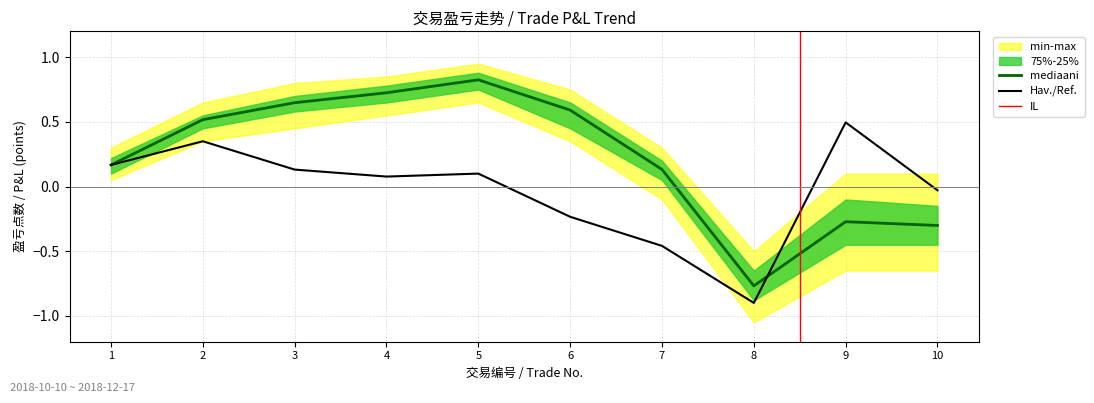

Reading left to right, transcribe all the data shown in this chart.

累计点数 (mediaani): 0.2	0.5	0.6	0.7	0.8	0.6	0.1	-0.8	-0.3	-0.3
单笔盈亏 (Hav./Ref.): 0.2	0.3	0.1	0.1	0.1	-0.2	-0.5	-0.9	0.5	-0.0
min-max upper: 0.3	0.7	0.8	0.8	0.9	0.8	0.3	-0.5	0.1	0.1
min-max lower: 0.1	0.3	0.5	0.6	0.7	0.3	-0.1	-1.1	-0.7	-0.7
75-25 upper: 0.2	0.6	0.7	0.8	0.9	0.7	0.2	-0.7	-0.1	-0.1
75-25 lower: 0.1	0.5	0.6	0.7	0.8	0.5	0.1	-0.9	-0.5	-0.5